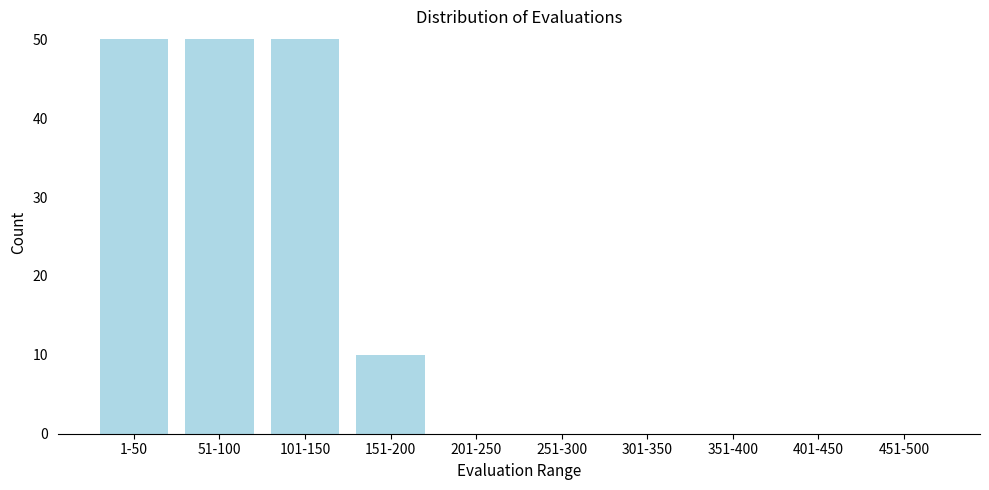

Reading right to left, what are all the values shown in this chart?

451-500=0	401-450=0	351-400=0	301-350=0	251-300=0	201-250=0	151-200=10	101-150=50	51-100=50	1-50=50